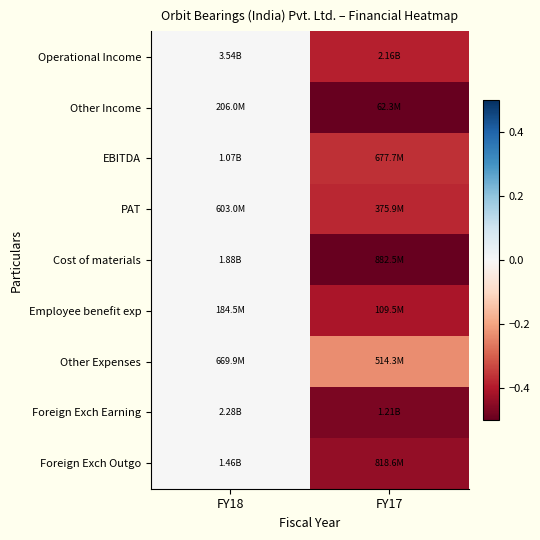

Reading left to right, extract all data points from this chart.

Operational Income: FY18=0.0	FY17=-0.4
Other Income: FY18=0.0	FY17=-0.7
EBITDA: FY18=0.0	FY17=-0.4
PAT: FY18=0.0	FY17=-0.4
Cost of materials: FY18=0.0	FY17=-0.5
Employee benefit exp: FY18=0.0	FY17=-0.4
Other Expenses: FY18=0.0	FY17=-0.2
Foreign Exch Earning: FY18=0.0	FY17=-0.5
Foreign Exch Outgo: FY18=0.0	FY17=-0.4